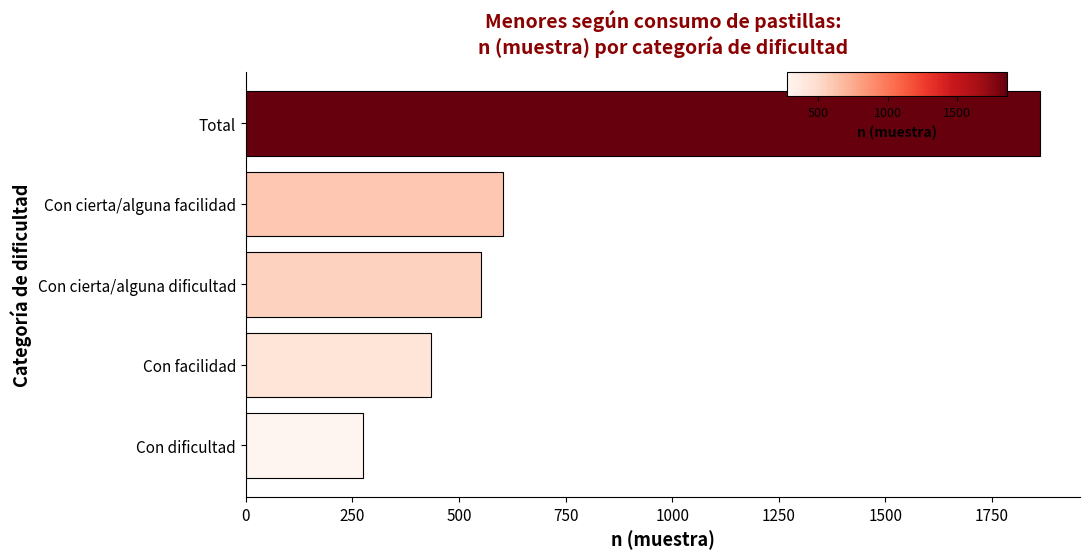

Reading top to bottom, transcribe all the data shown in this chart.

1863	604	551	434	274